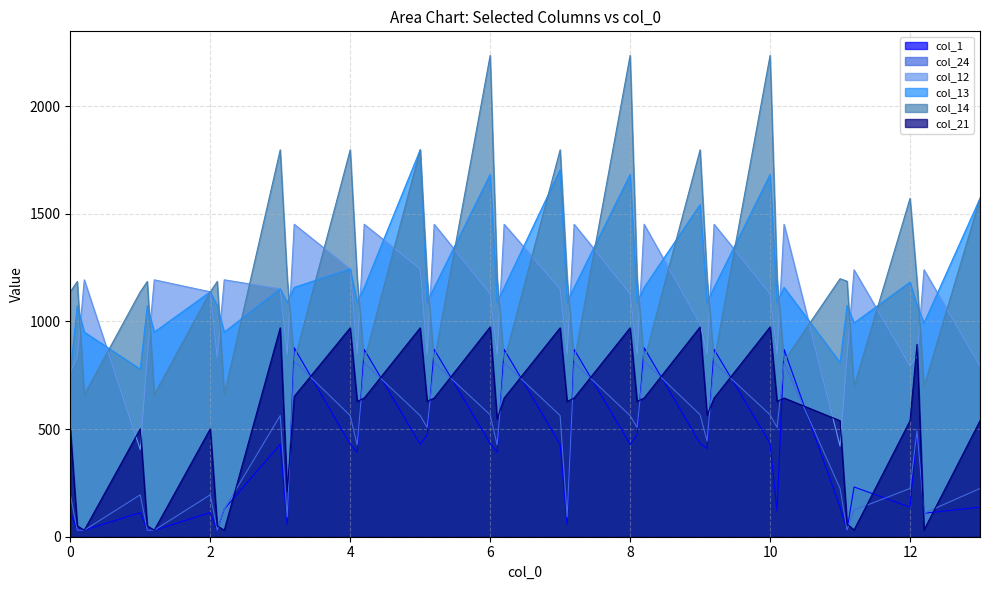

List the series in order of their peak value, highest first.

col_14, col_13, col_12, col_21, col_1, col_24